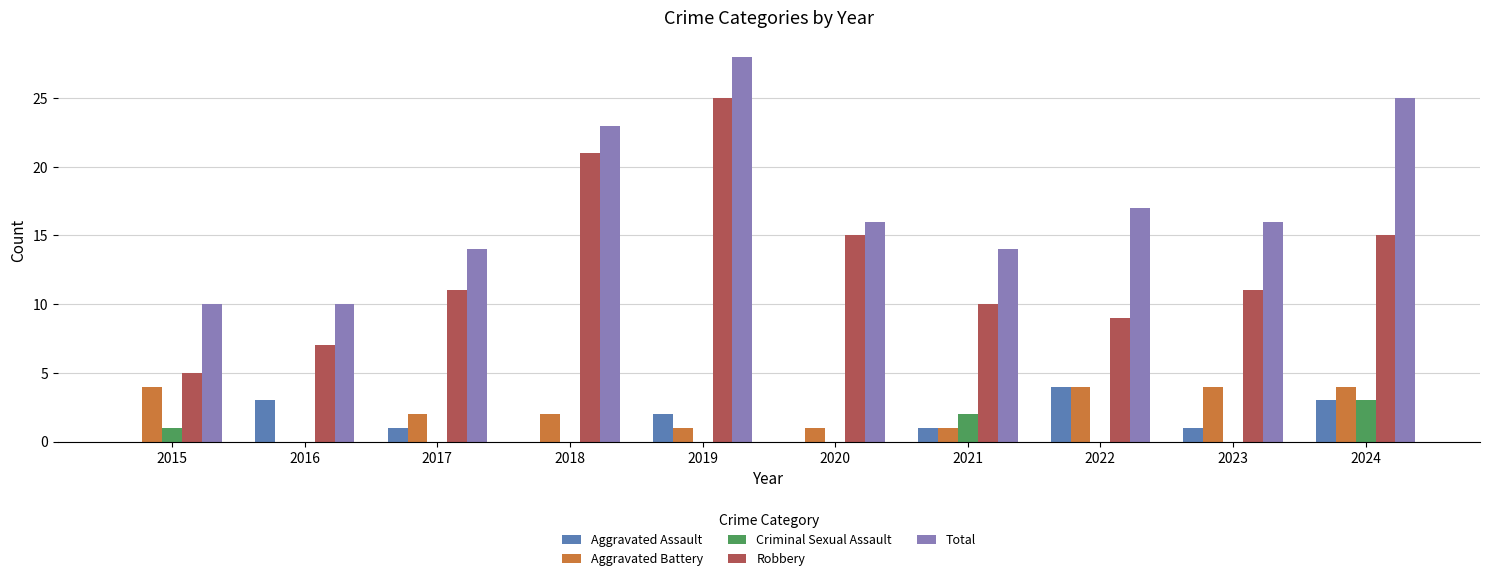

How many distinct data groups are displayed?

5